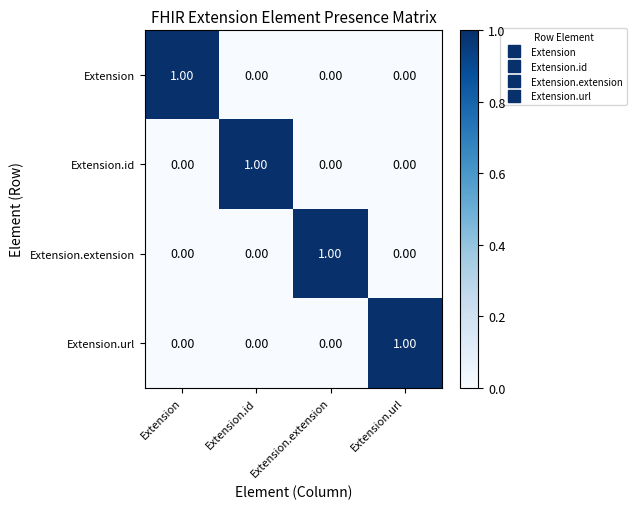

At how many categories does at least one series exceed 0?

4